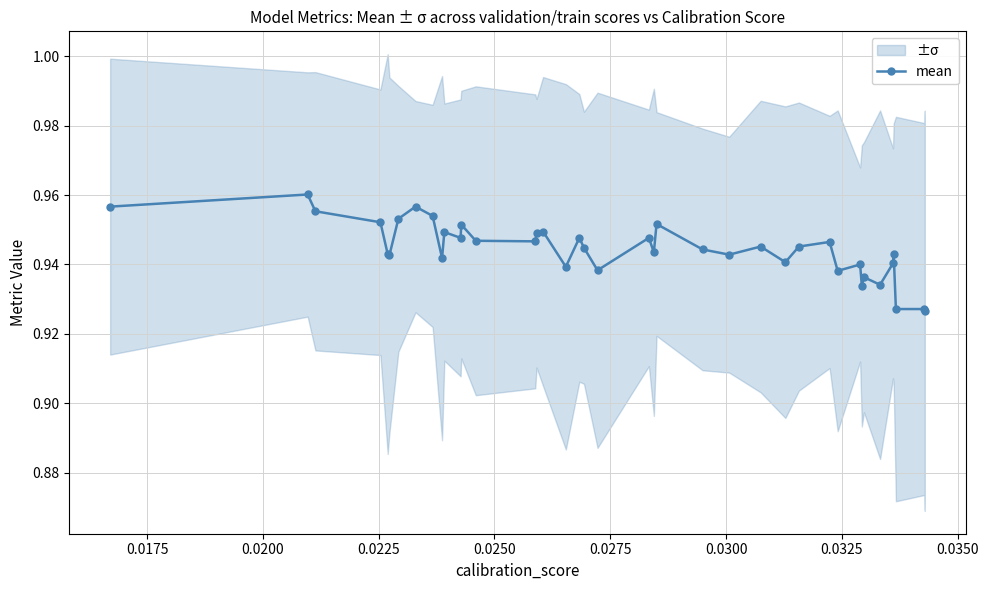

How many mean values are between 0 and 1?

40